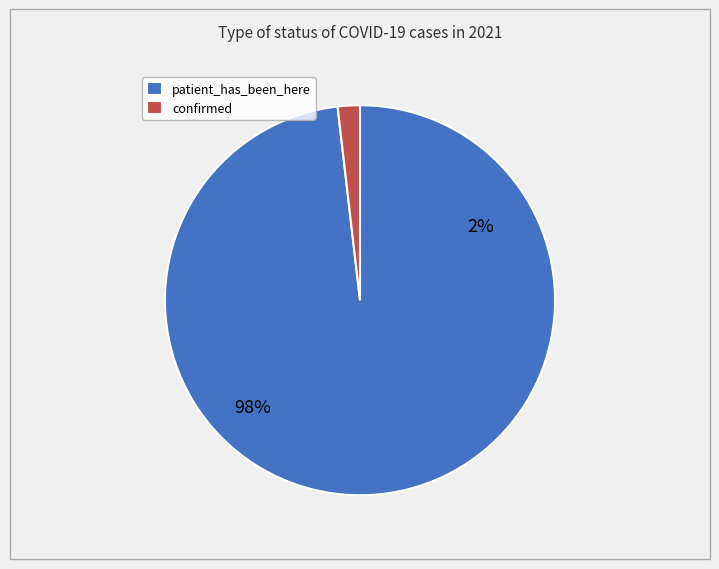

To the nearest percent, what percentage of the pie is patient_has_been_here?

98%